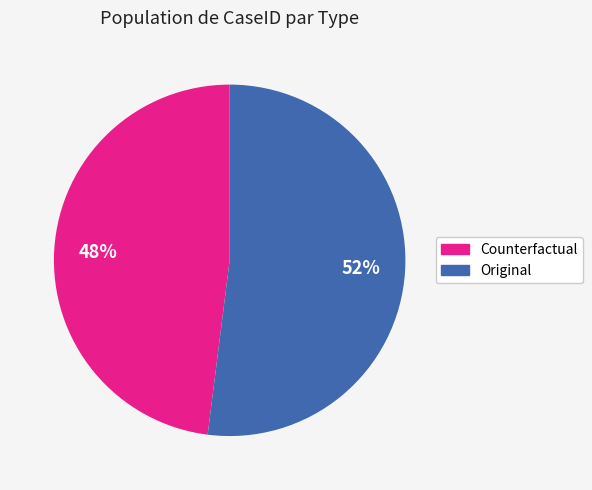

Do Original and Counterfactual together represent more than half of the pie?

Yes